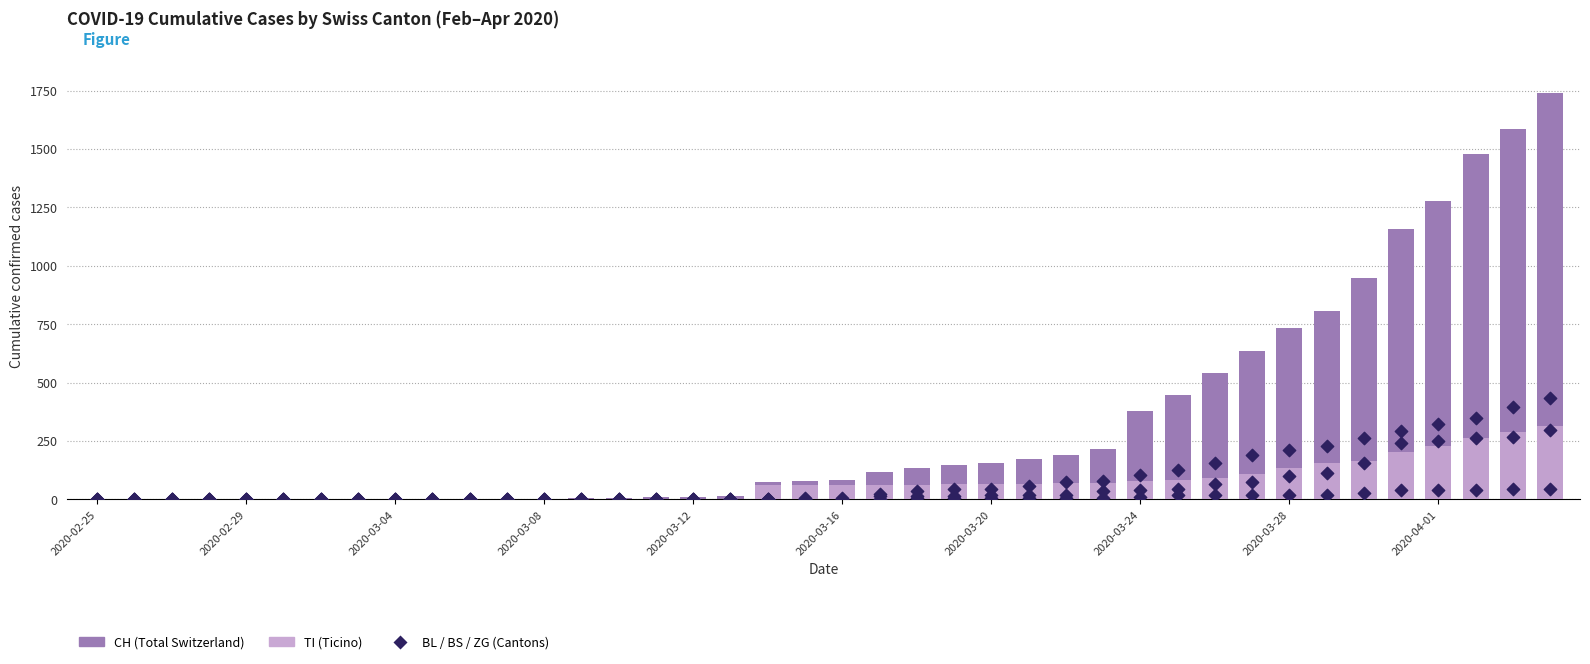

Which series reaches the maximum Y coordinate?

CH (Total Switzerland)